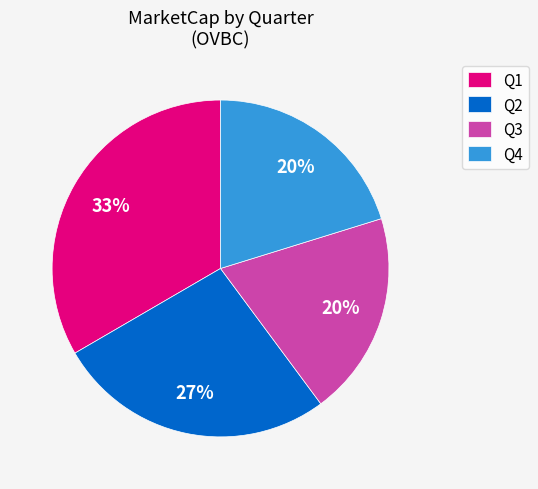

Is it true that Q2 is 27% of the pie?

True